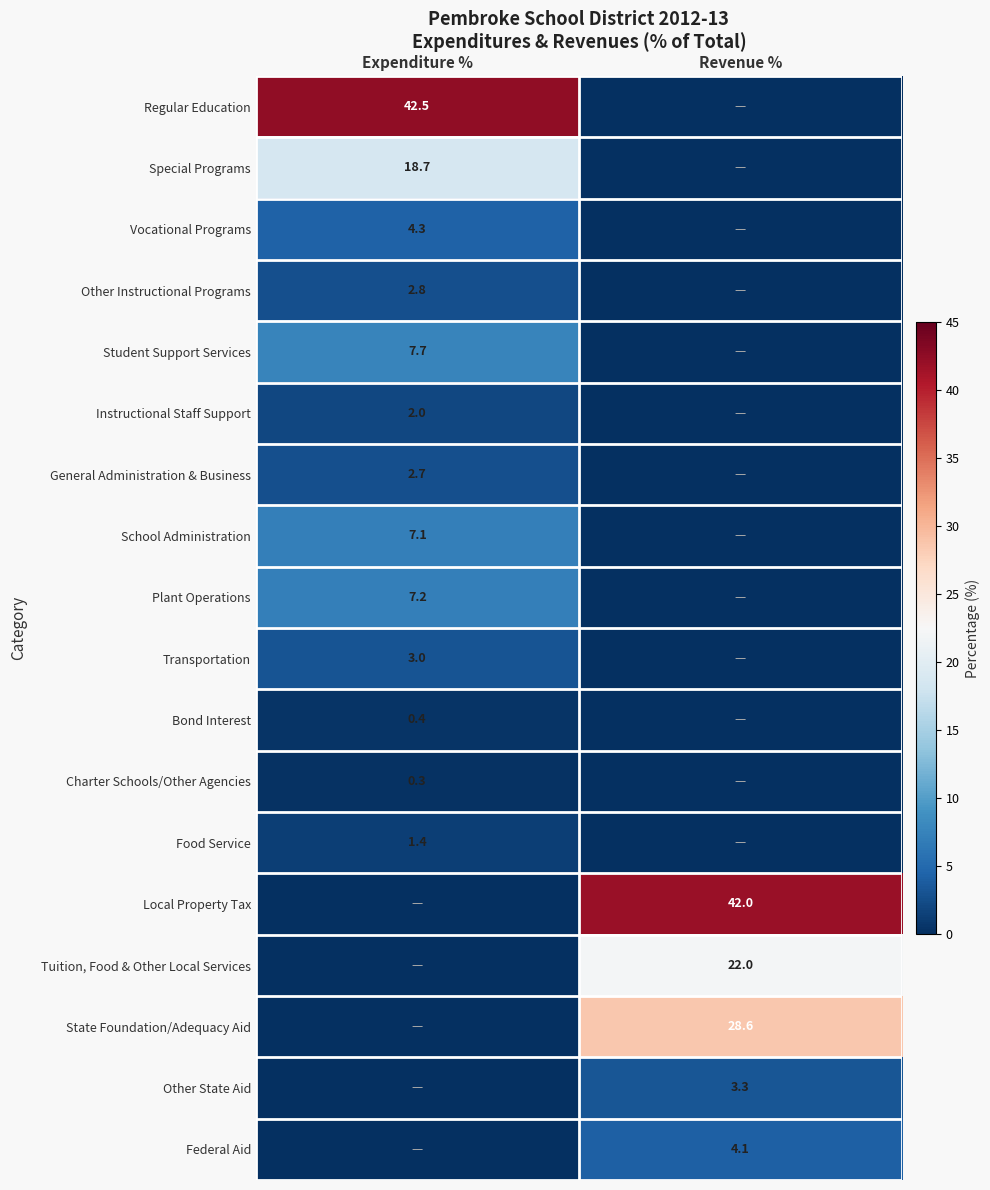

Is the value of Other State Aid at Revenue % greater than the value of Instructional Staff Support at Expenditure %?

Yes